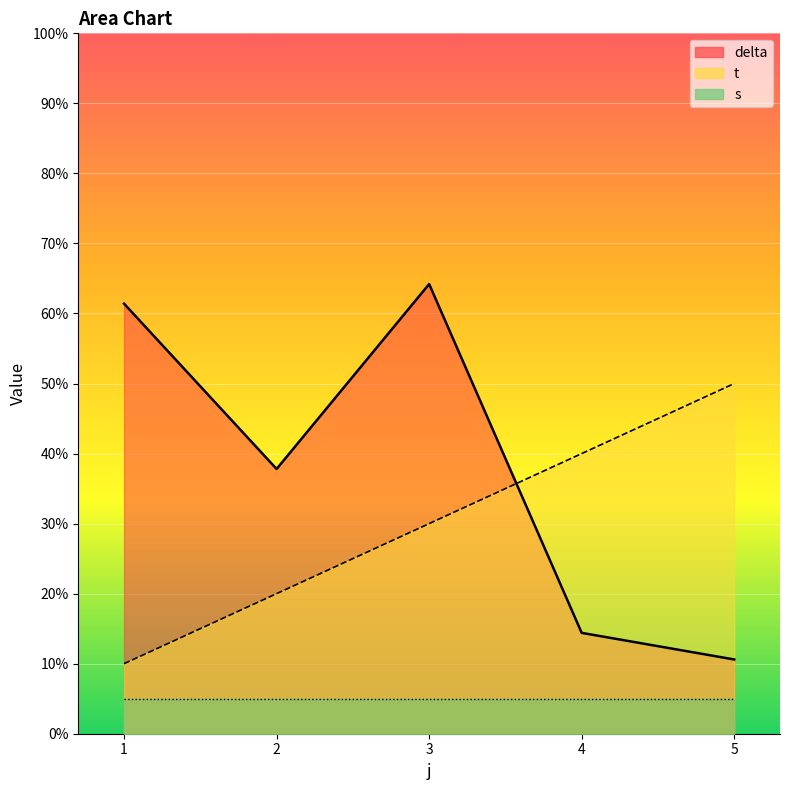

What is the difference between the highest and lowest values at 2?

32.8